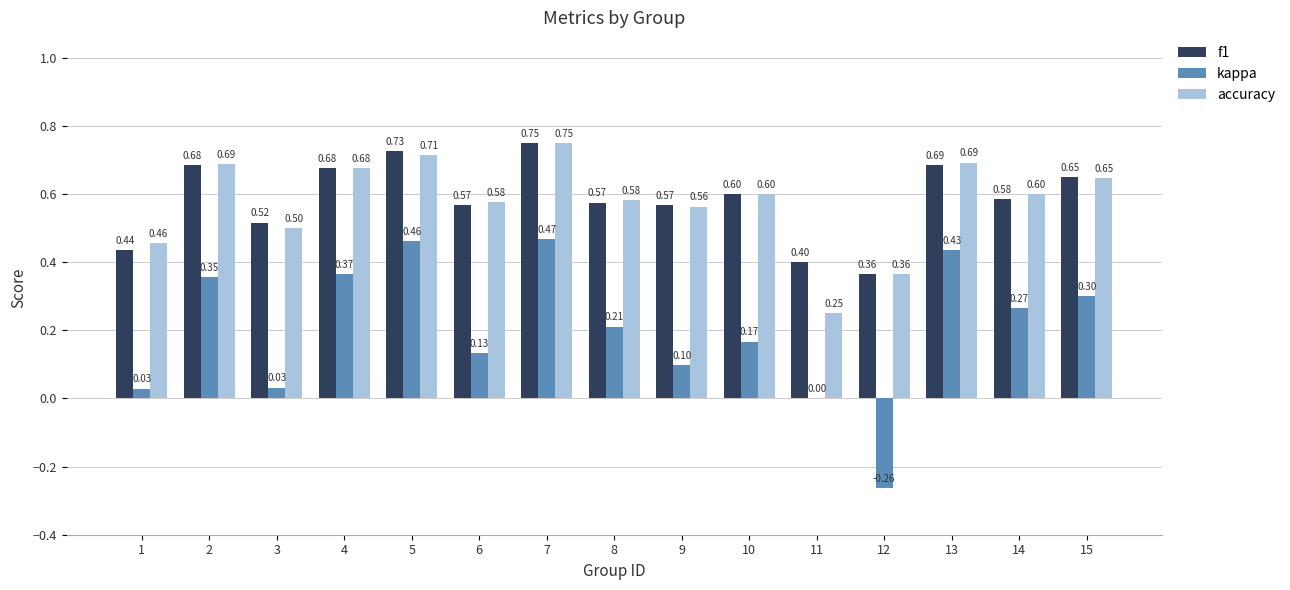

At which category is the sum across all series the highest?

7